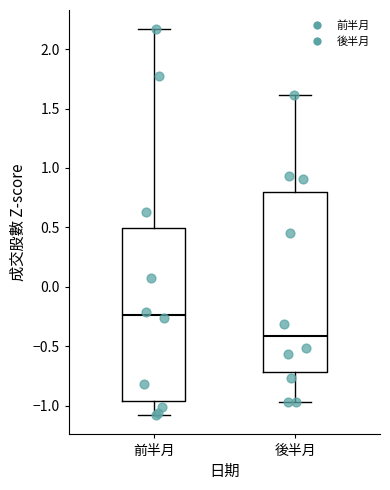

Where does the lower whisker of the box for 後半月 end on the y-axis? The values are not printed on the chart, so give them approximately, as read against the axis.

-0.95